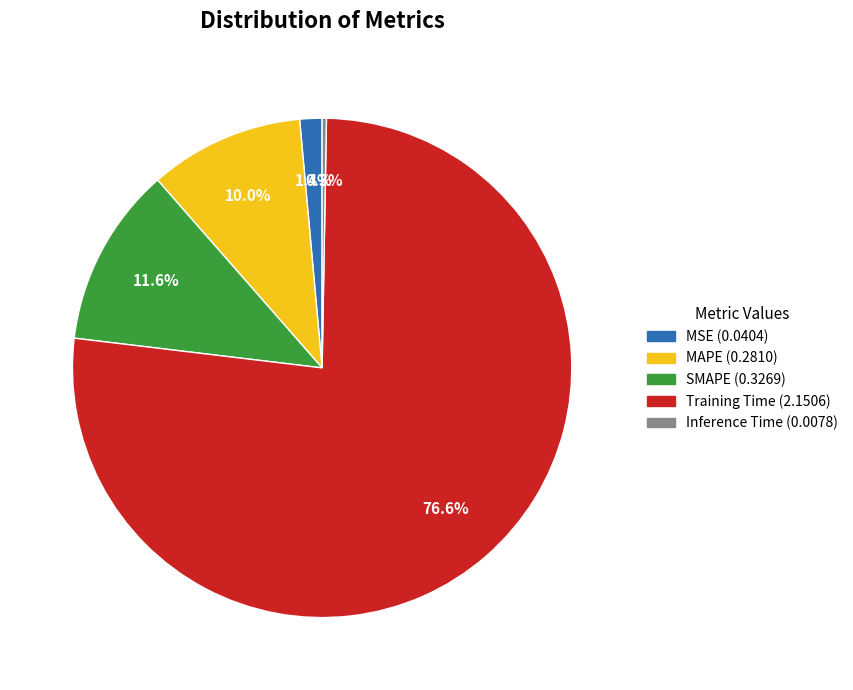

Is it true that SMAPE is 18% of the pie?

False